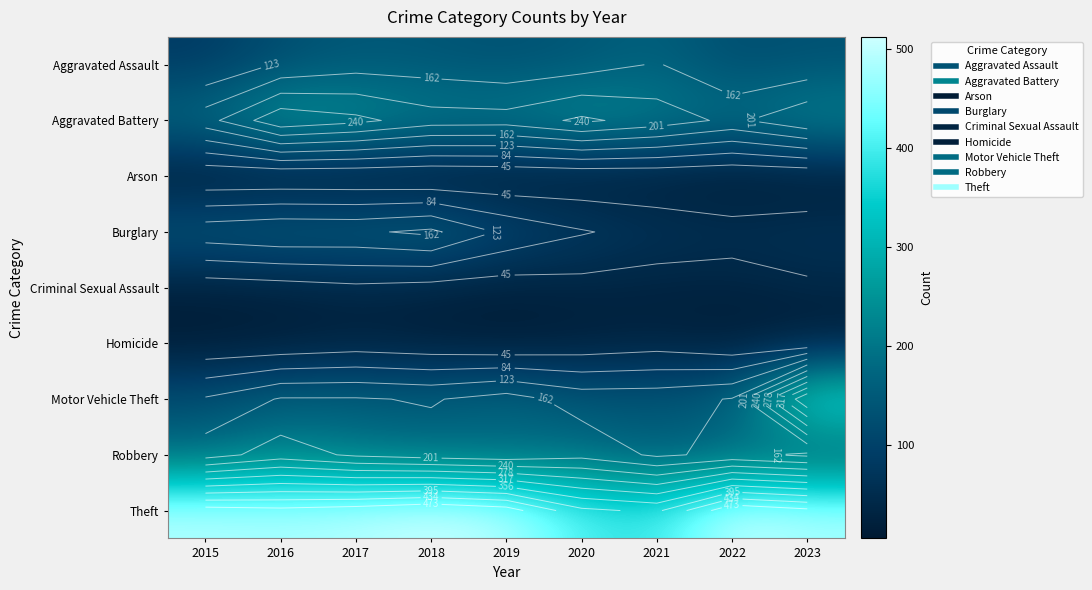

The Robbery series shows 174 at 2019. True or false?

True